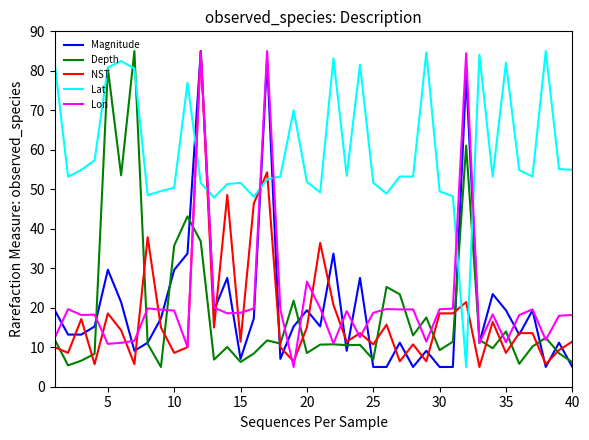

How many intersections are there between Lat and Magnitude?

6